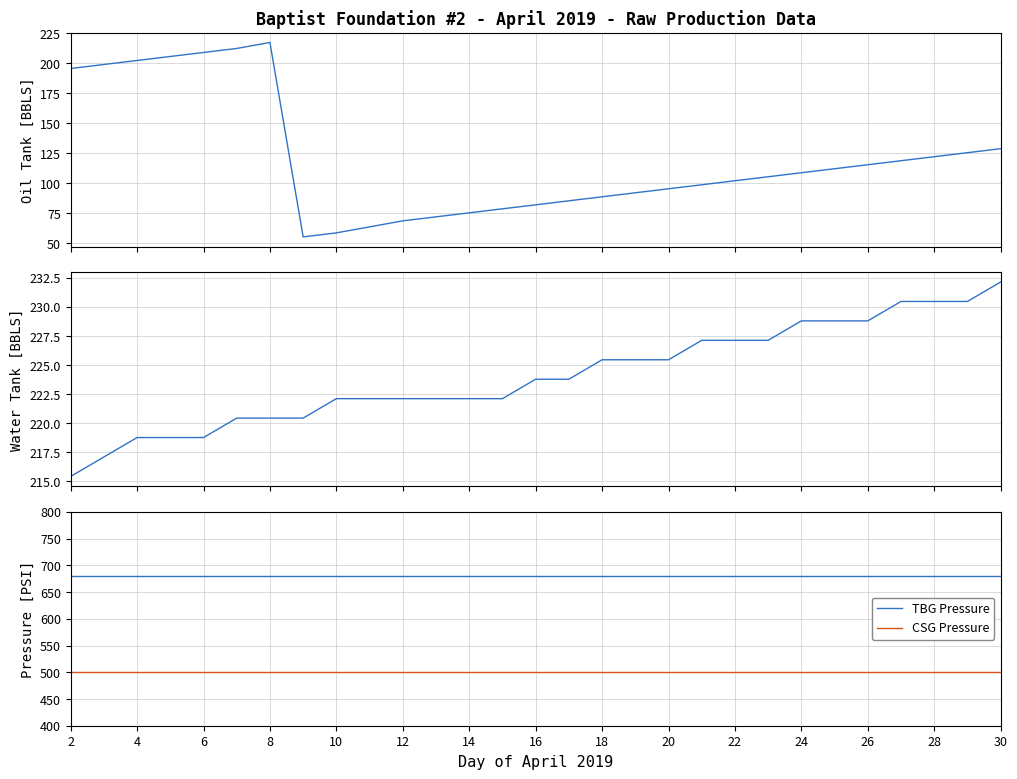

True or false: CSG Pressure and TBG Pressure intersect in this chart.

False